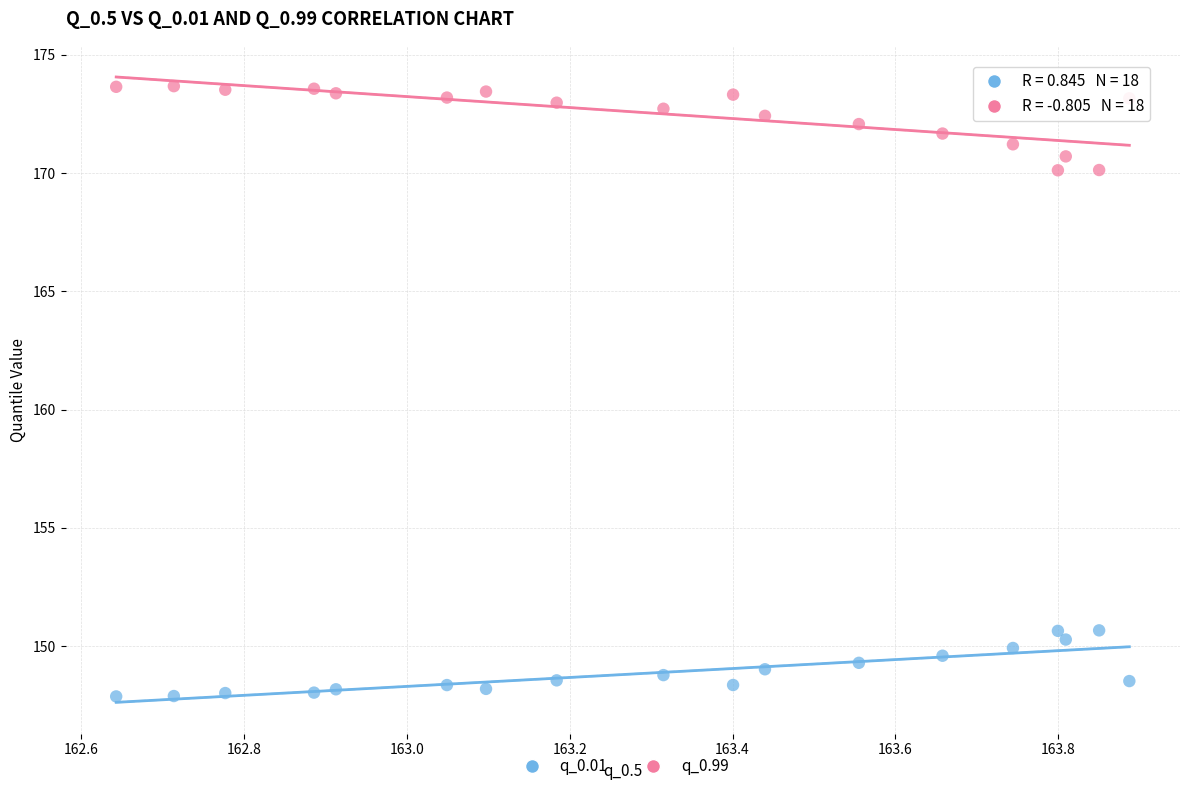

Which series contains the highest Y value?

q_0.99